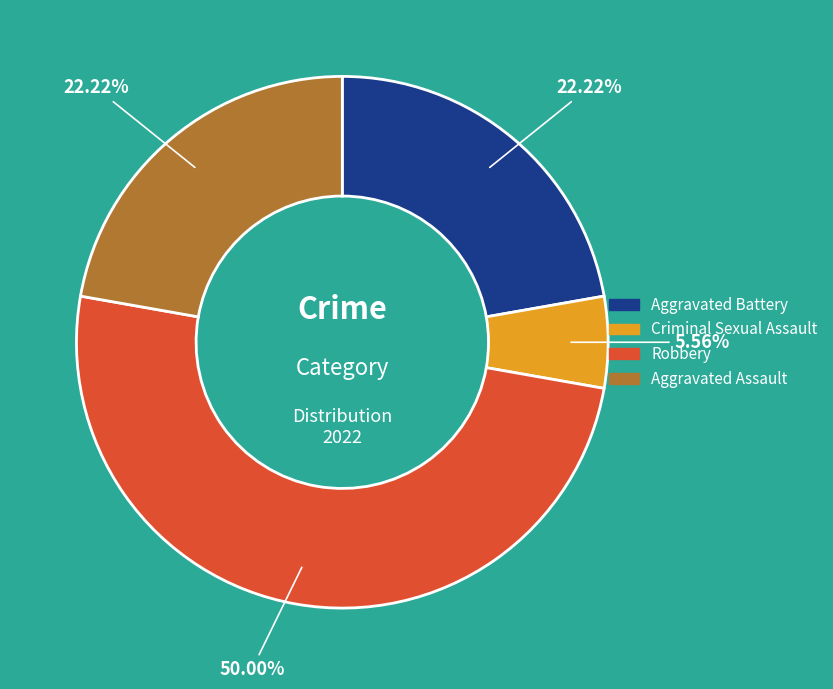

Count the number of slices in the pie.

4